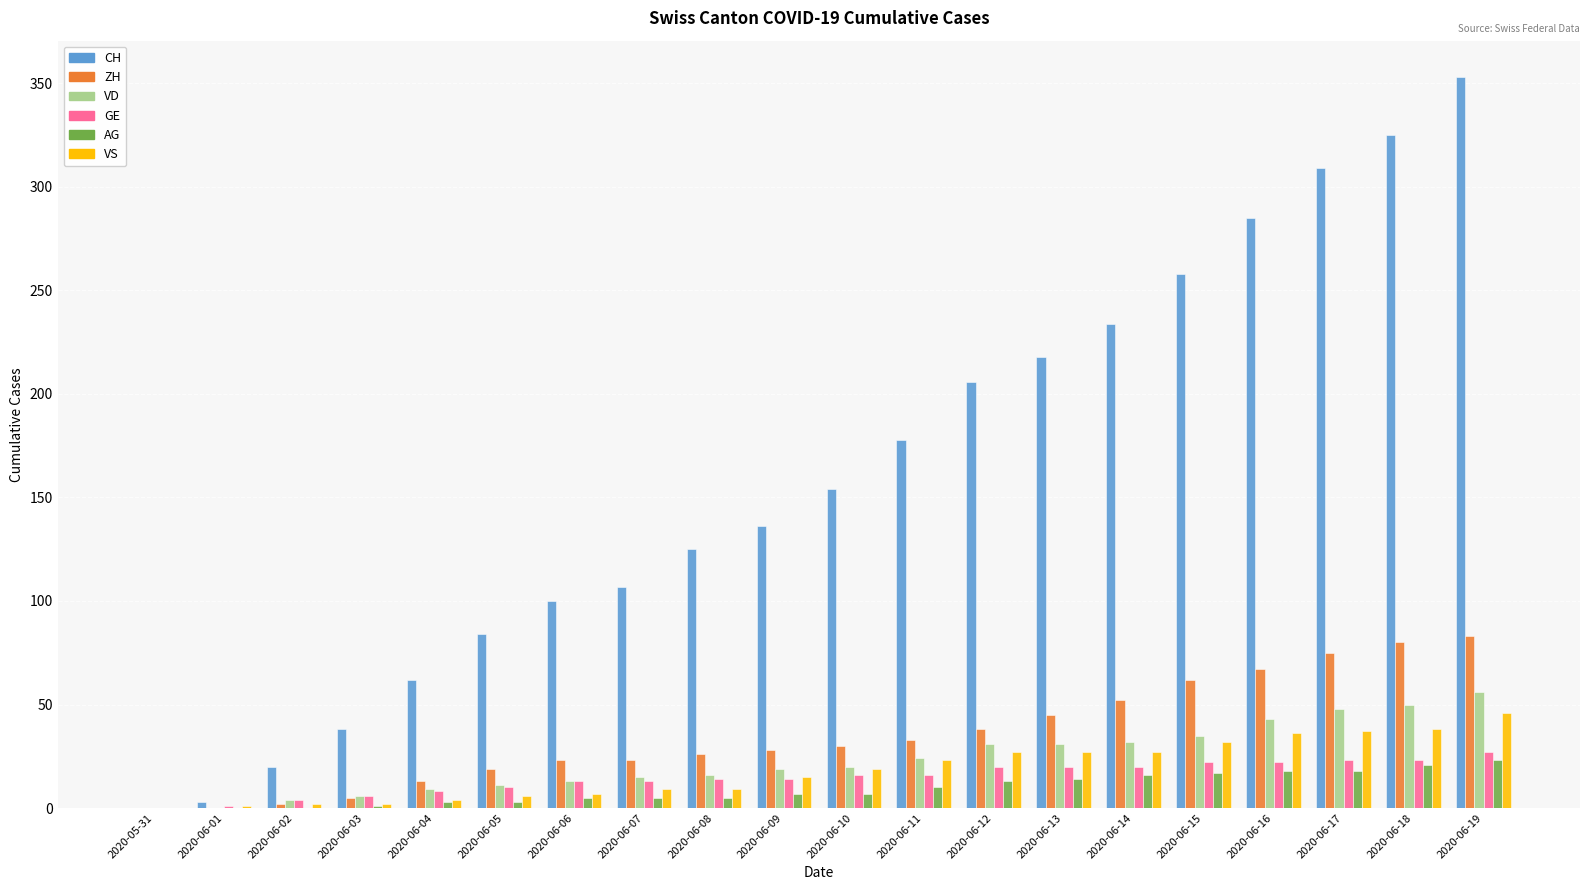

How many distinct data groups are displayed?

6